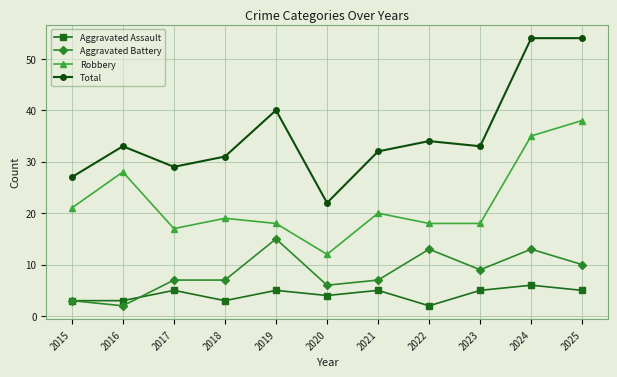

Between 2015 and 2022, which series saw the biggest shift?

Aggravated Battery